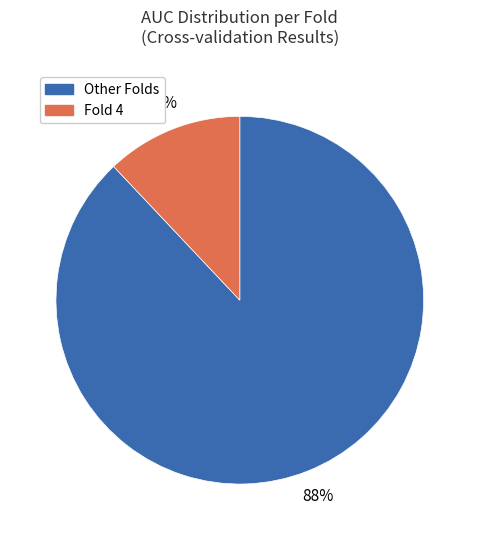

How many segments does this pie chart have?

2